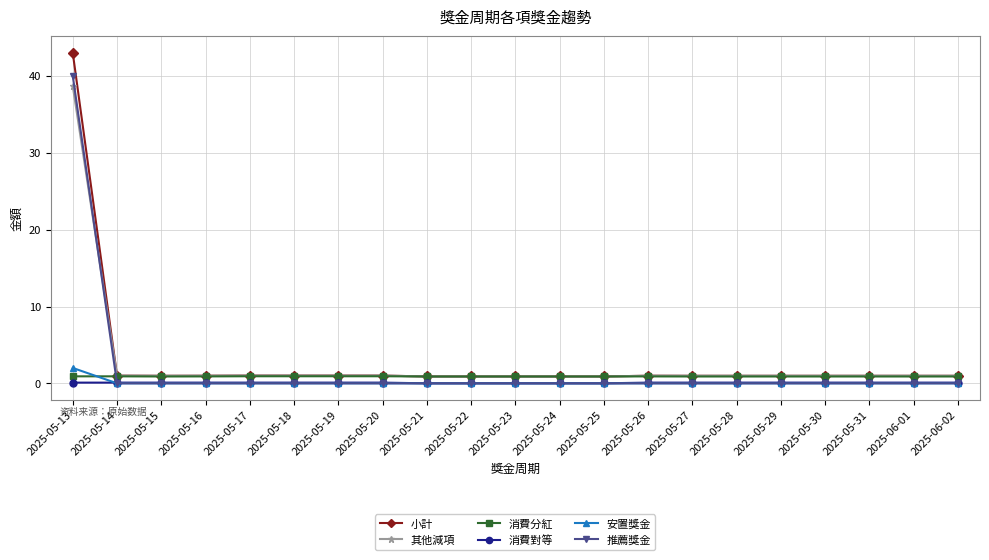

Count the number of data series in this chart.

6